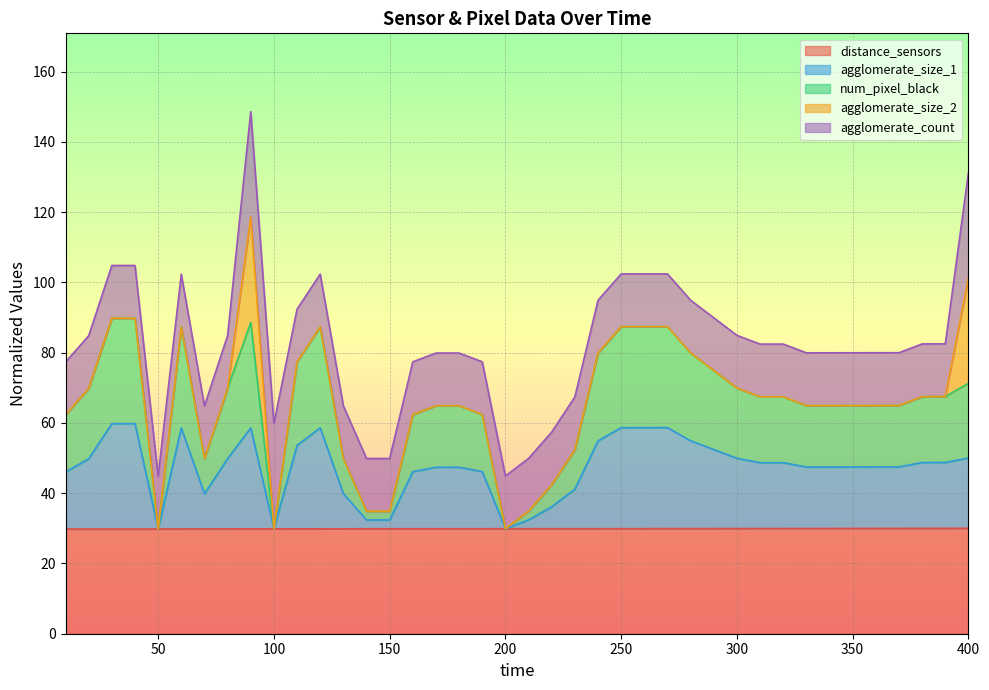

What is the total value across all series at 250?

102.4